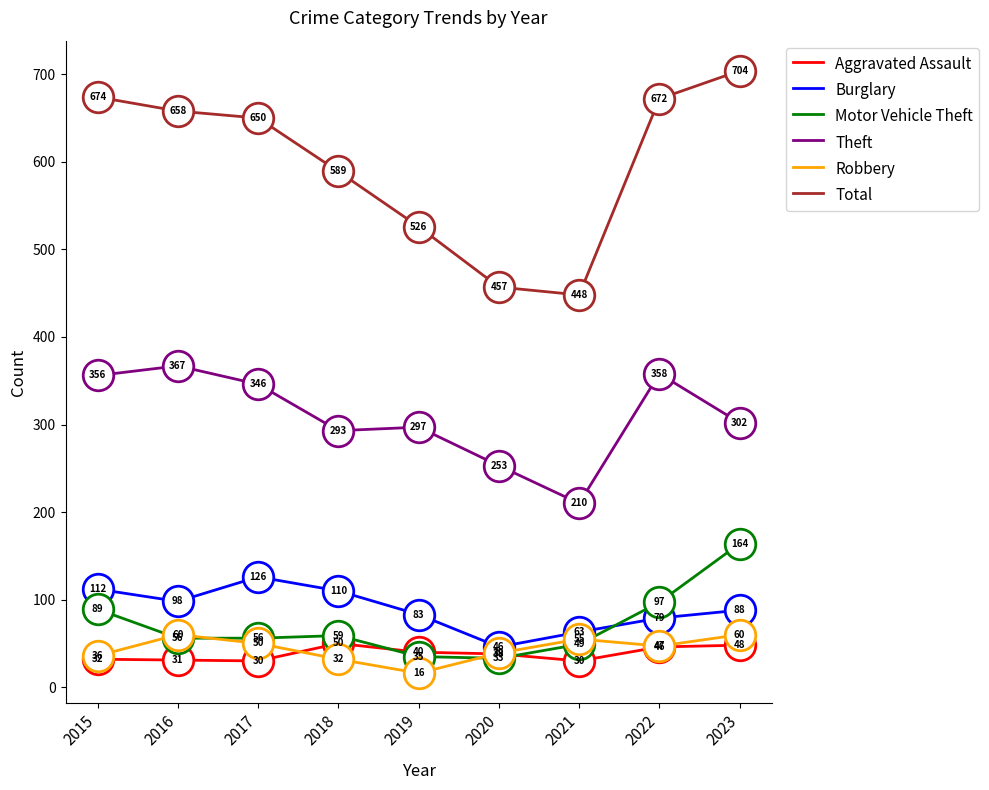

What is the greatest value displayed?

704